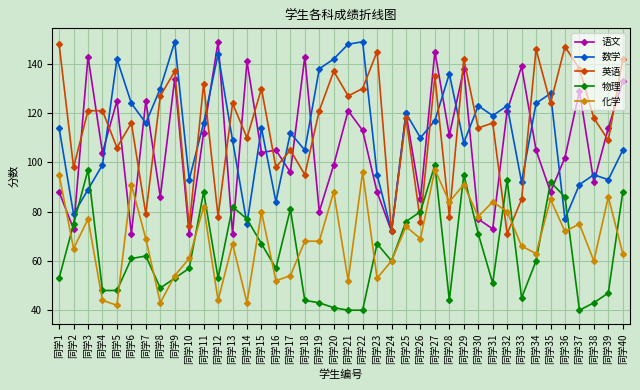

What is the value of the 物理 point at the 5th from the left?

48